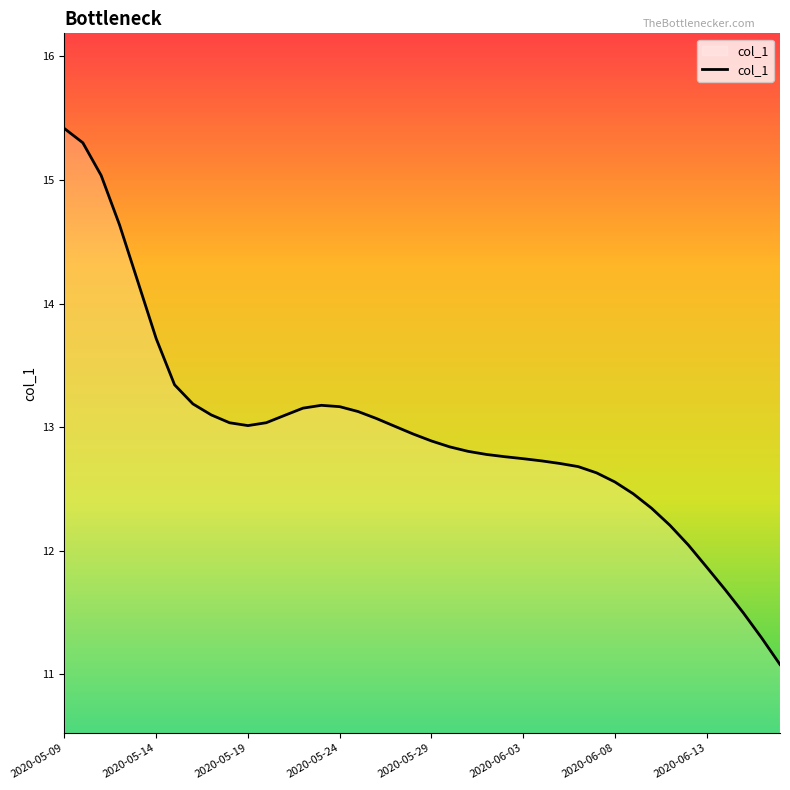

What is the difference between the maximum and minimum values?

4.3